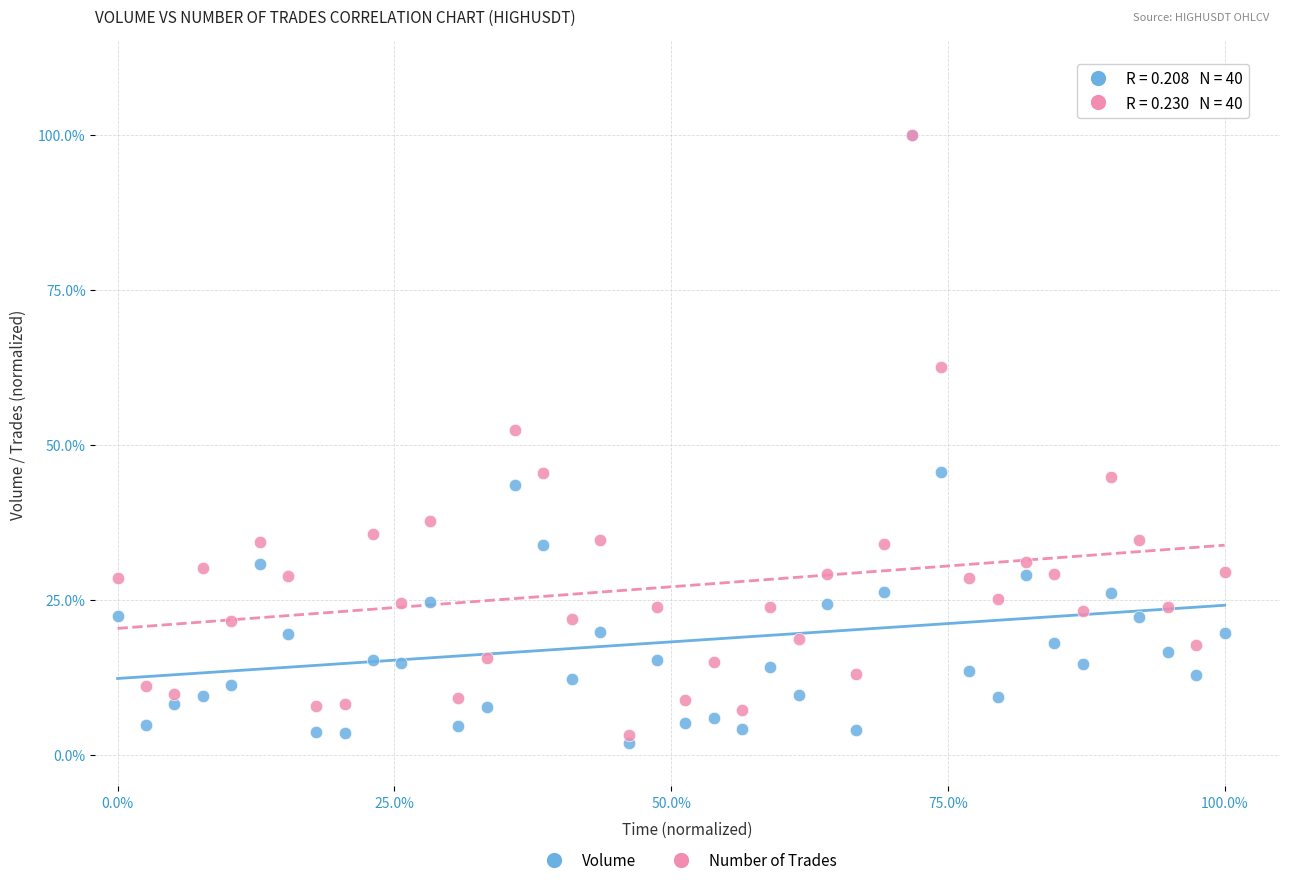

Which series has the widest spread of Y values?

Volume